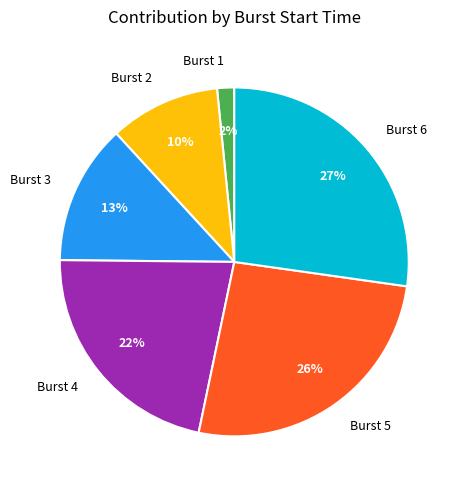

Count the number of slices in the pie.

6